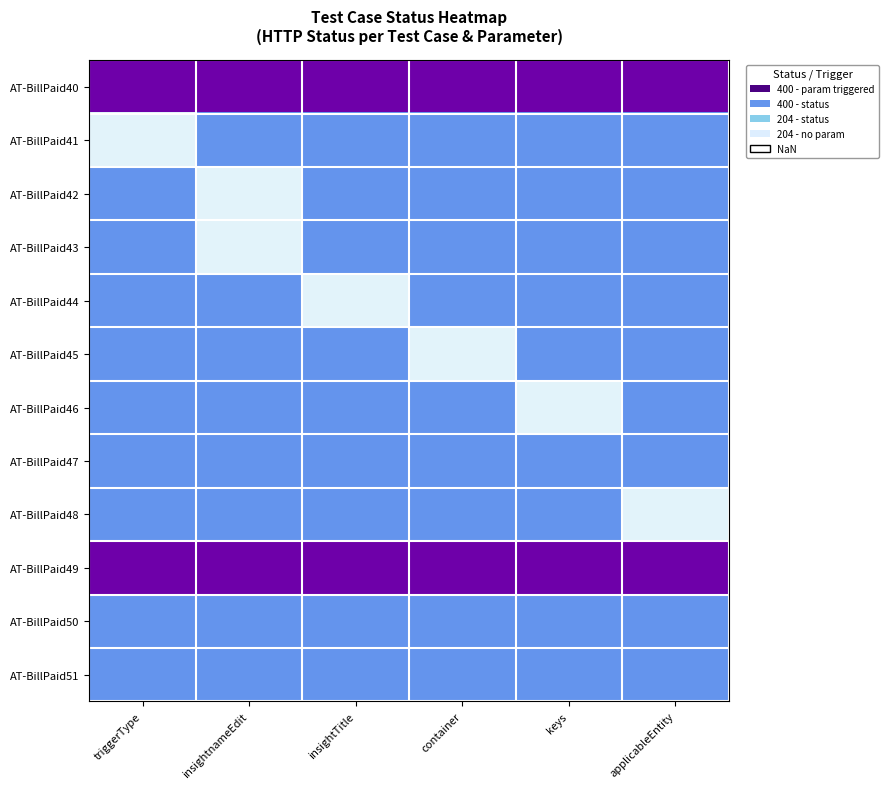

Rank the series at container from highest to lowest value.

AT-BillPaid45, AT-BillPaid41, AT-BillPaid42, AT-BillPaid43, AT-BillPaid44, AT-BillPaid46, AT-BillPaid47, AT-BillPaid48, AT-BillPaid50, AT-BillPaid51, AT-BillPaid40, AT-BillPaid49